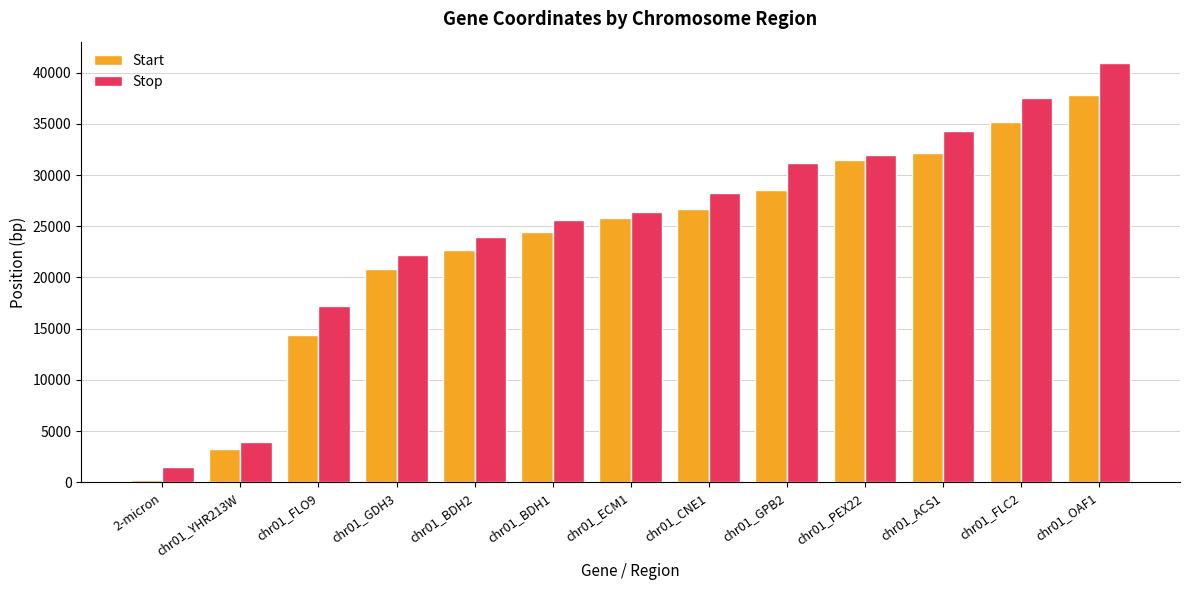

Reading right to left, what are all the values shown in this chart?

Start: chr01_OAF1=37825	chr01_FLC2=35160	chr01_ACS1=32147	chr01_PEX22=31443	chr01_GPB2=28525	chr01_CNE1=26730	chr01_ECM1=25847	chr01_BDH1=24421	chr01_BDH2=22714	chr01_GDH3=20833	chr01_FLO9=14378	chr01_YHR213W=3251	2-micron=252
Stop: chr01_OAF1=40968	chr01_FLC2=37511	chr01_ACS1=34288	chr01_PEX22=31985	chr01_GPB2=31167	chr01_CNE1=28238	chr01_ECM1=26413	chr01_BDH1=25569	chr01_BDH2=23967	chr01_GDH3=22206	chr01_FLO9=17257	chr01_YHR213W=3971	2-micron=1523